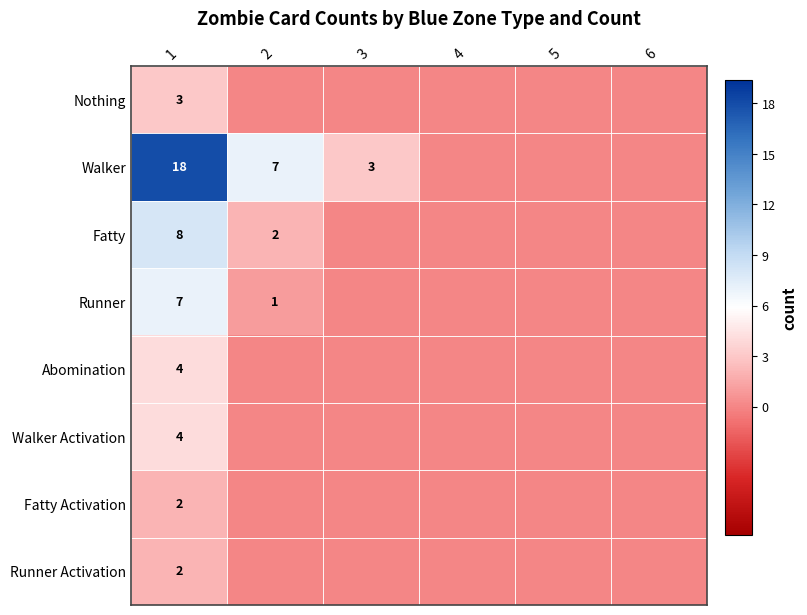

Count the number of data series in this chart.

8